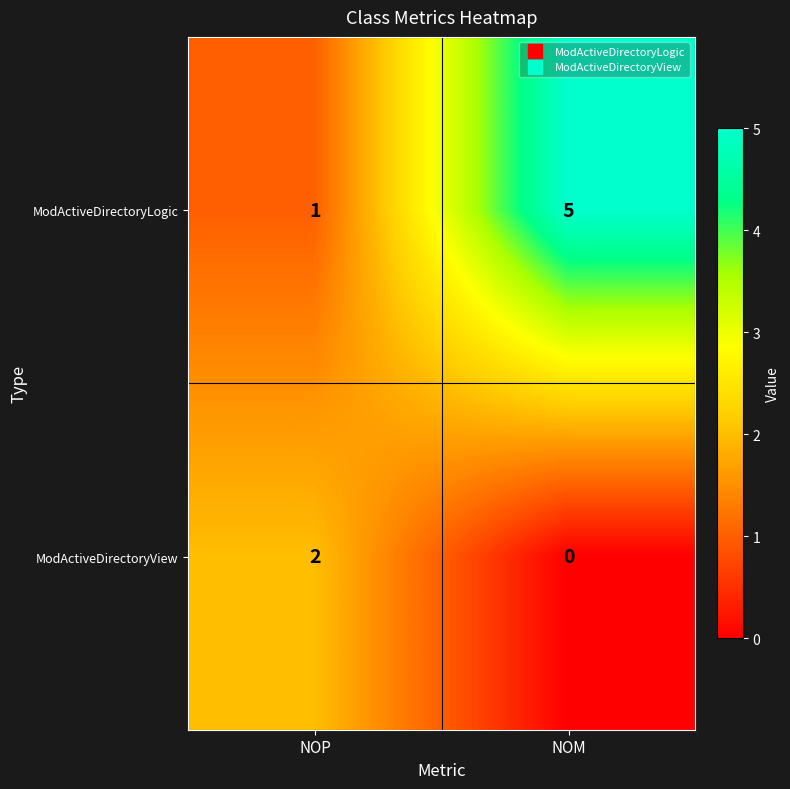

Between NOP and NOM, which series saw the biggest shift?

ModActiveDirectoryLogic